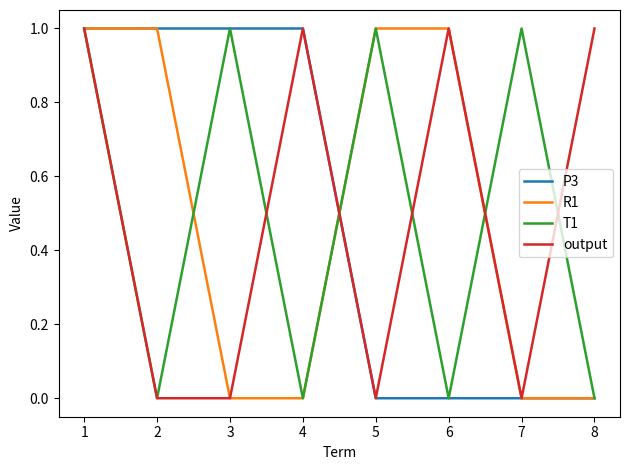

Is the value of P3 at 6 greater than the value of output at 4?

No